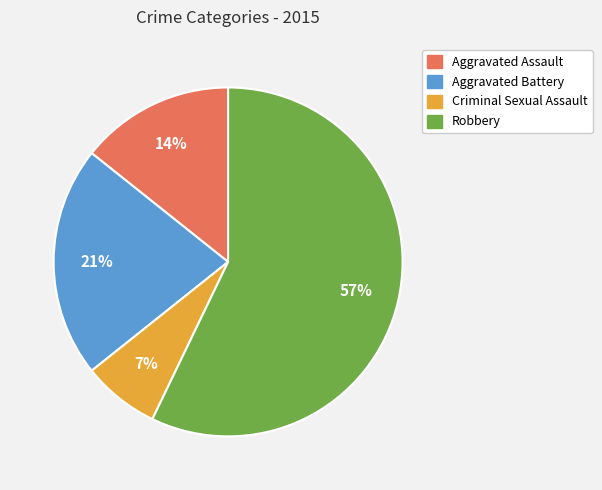

Which category has the biggest portion of the pie?

Robbery